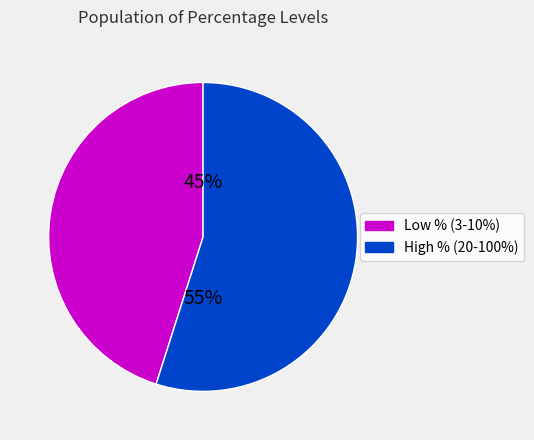

How many segments does this pie chart have?

2